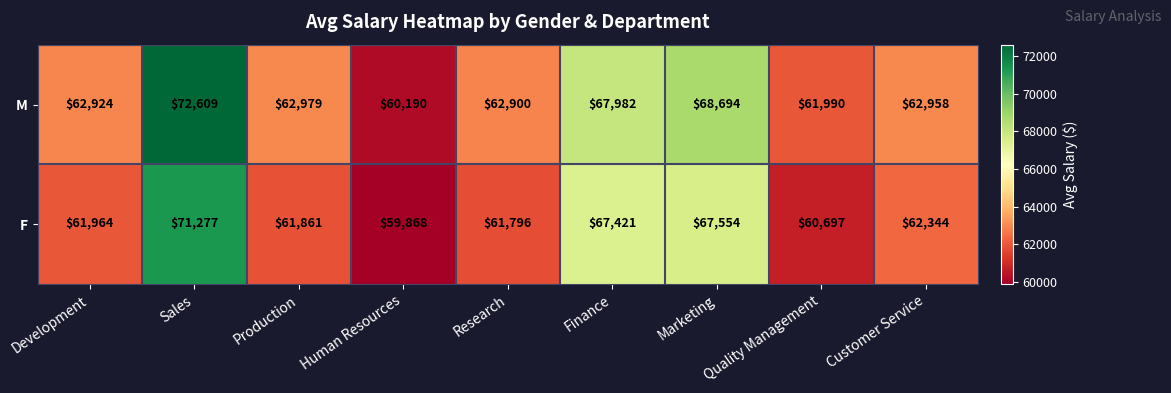

The value of M at Customer Service is 93143. True or false?

False